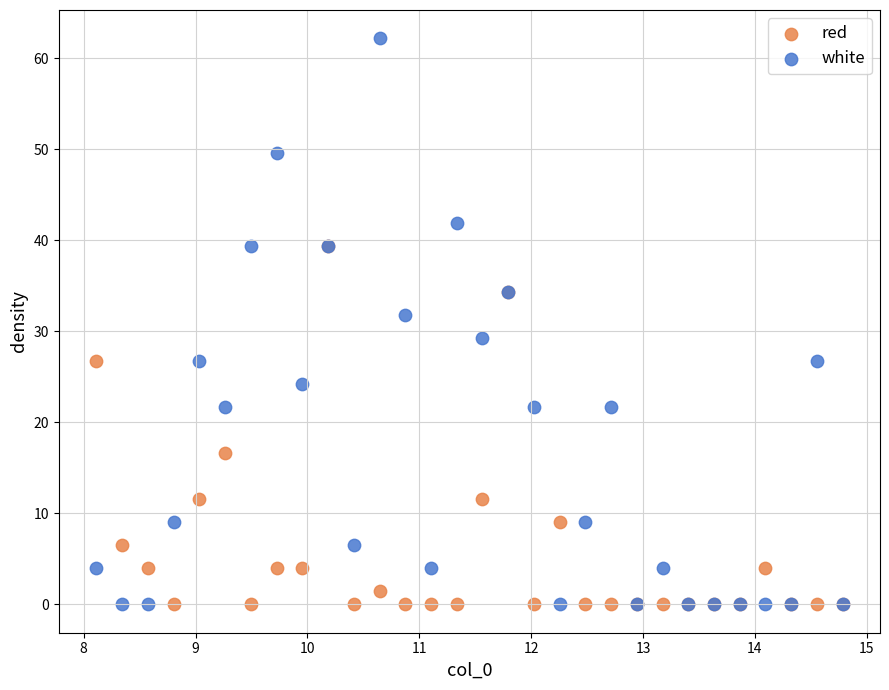

What are all the series names shown in the legend?

red, white